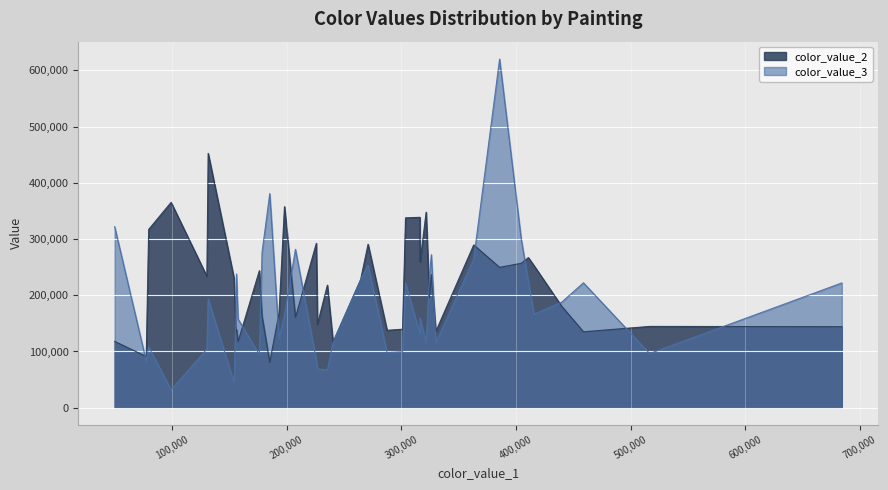

What is the lowest value of the color_value_3 series?

31909